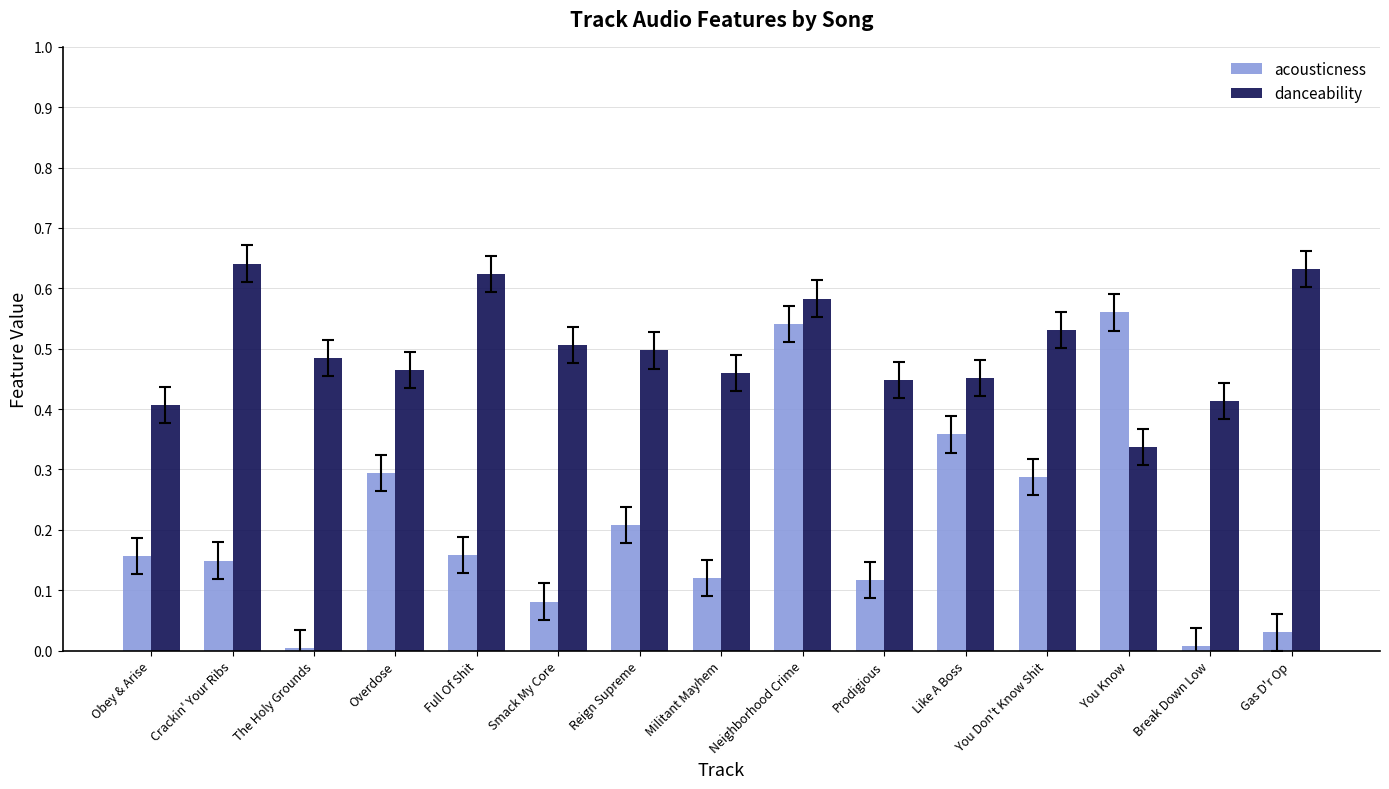

The acousticness series shows 0.6 at Like A Boss. True or false?

False